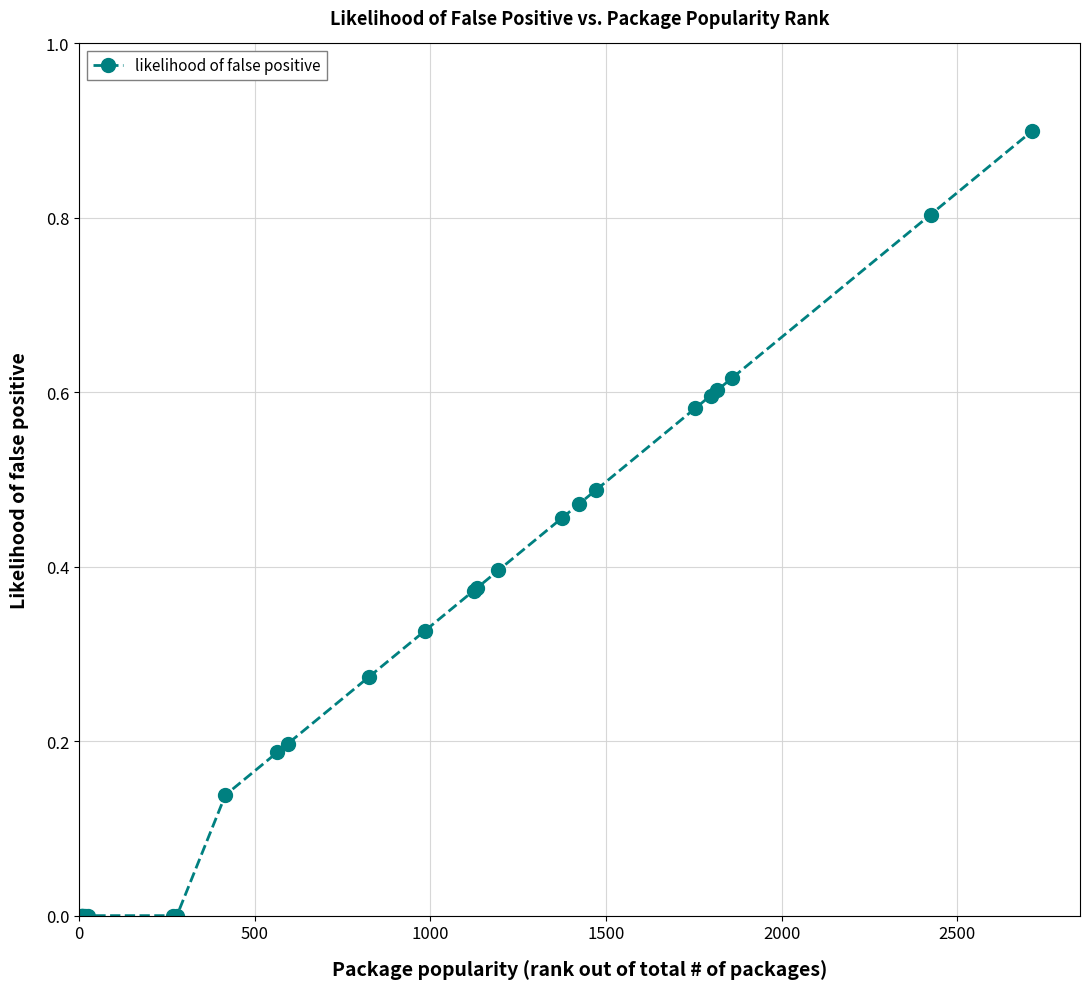

How many data points does each series have?

25